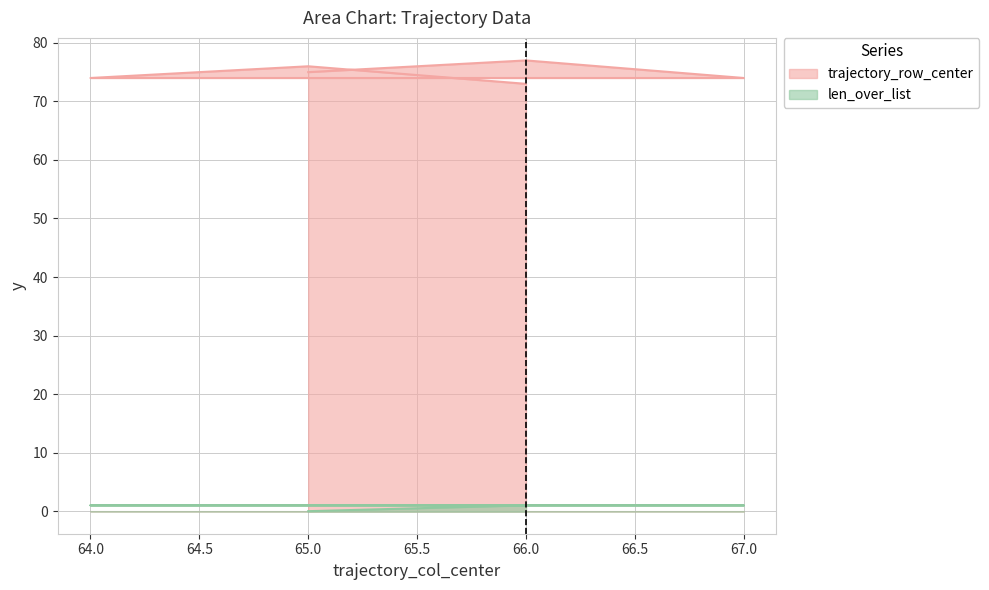

How many interior local peaks does the trajectory_row_center series have?

2